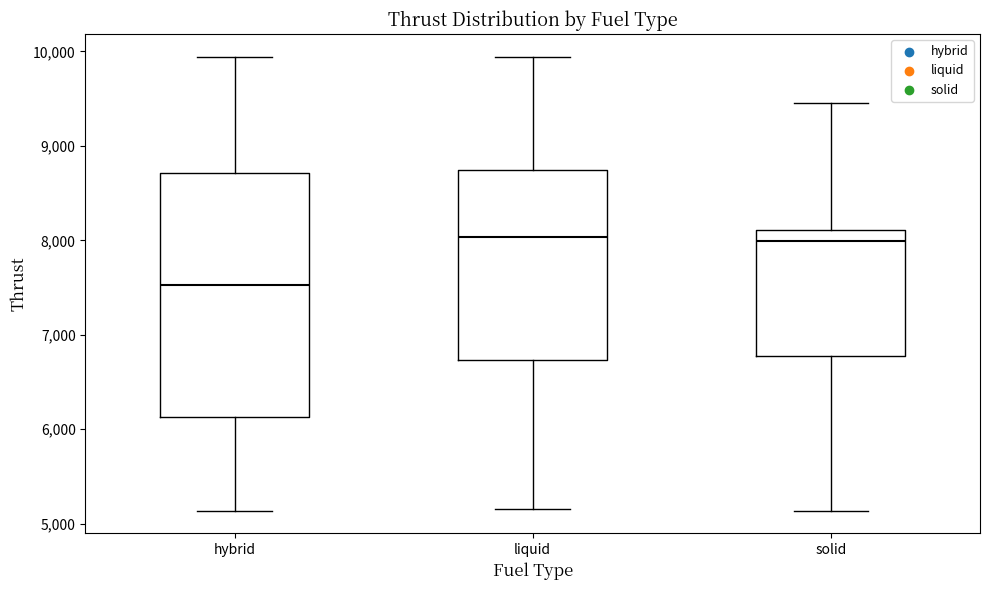

Reading left to right, transcribe this box plot: for each box, give where its median line is, the range the box spans, and where its two whiskers end, as read against the y-axis. The values are not printed on the chart, so give them approximately, as read against the axis.

hybrid: median 7500, box 6100 to 8700, whiskers 5100 to 9900
liquid: median 8000, box 6700 to 8700, whiskers 5200 to 9900
solid: median 8000, box 6800 to 8100, whiskers 5100 to 9500